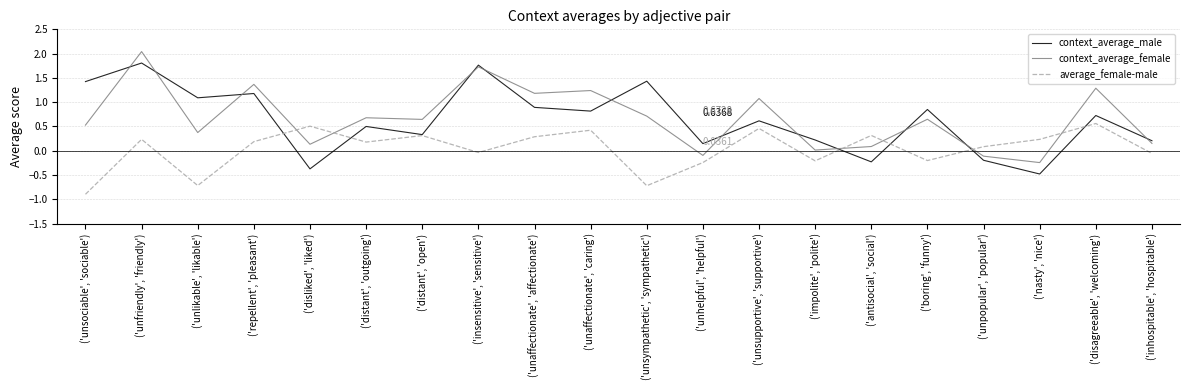

How many intersections are there between context_average_male and context_average_female?

12